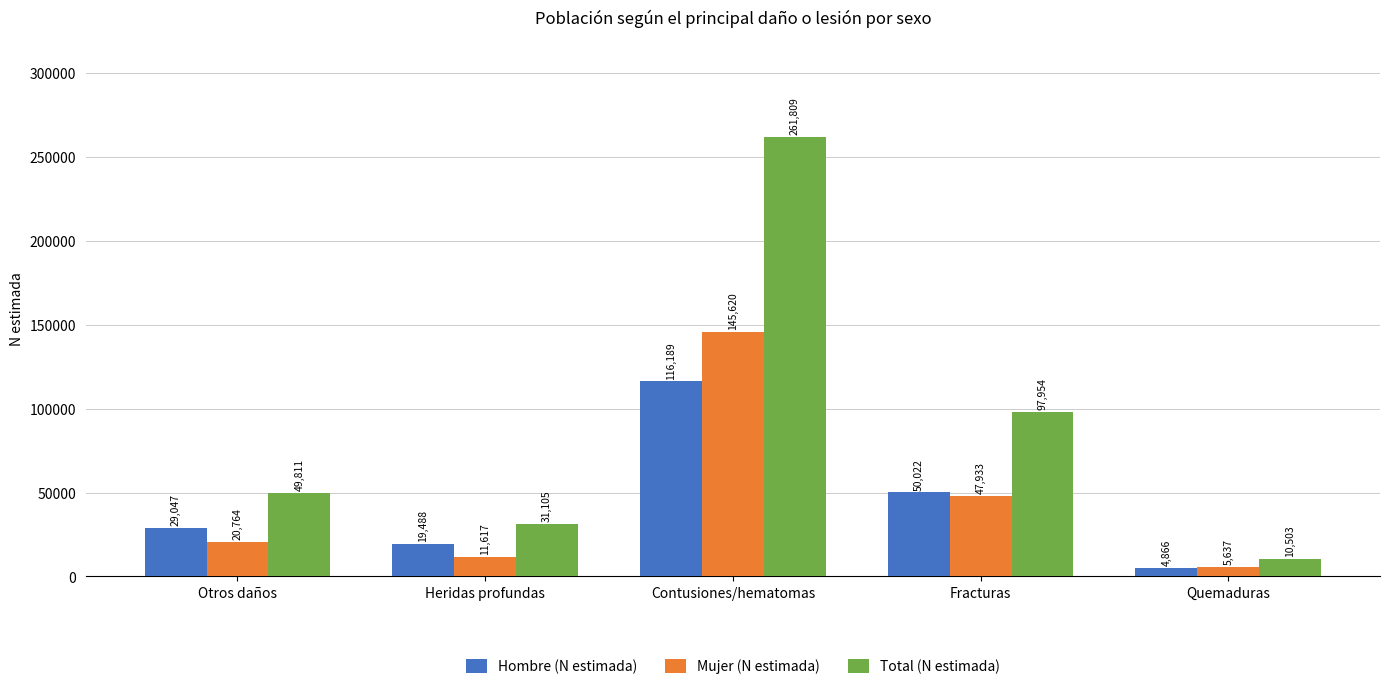

How many bars are there in total?

15